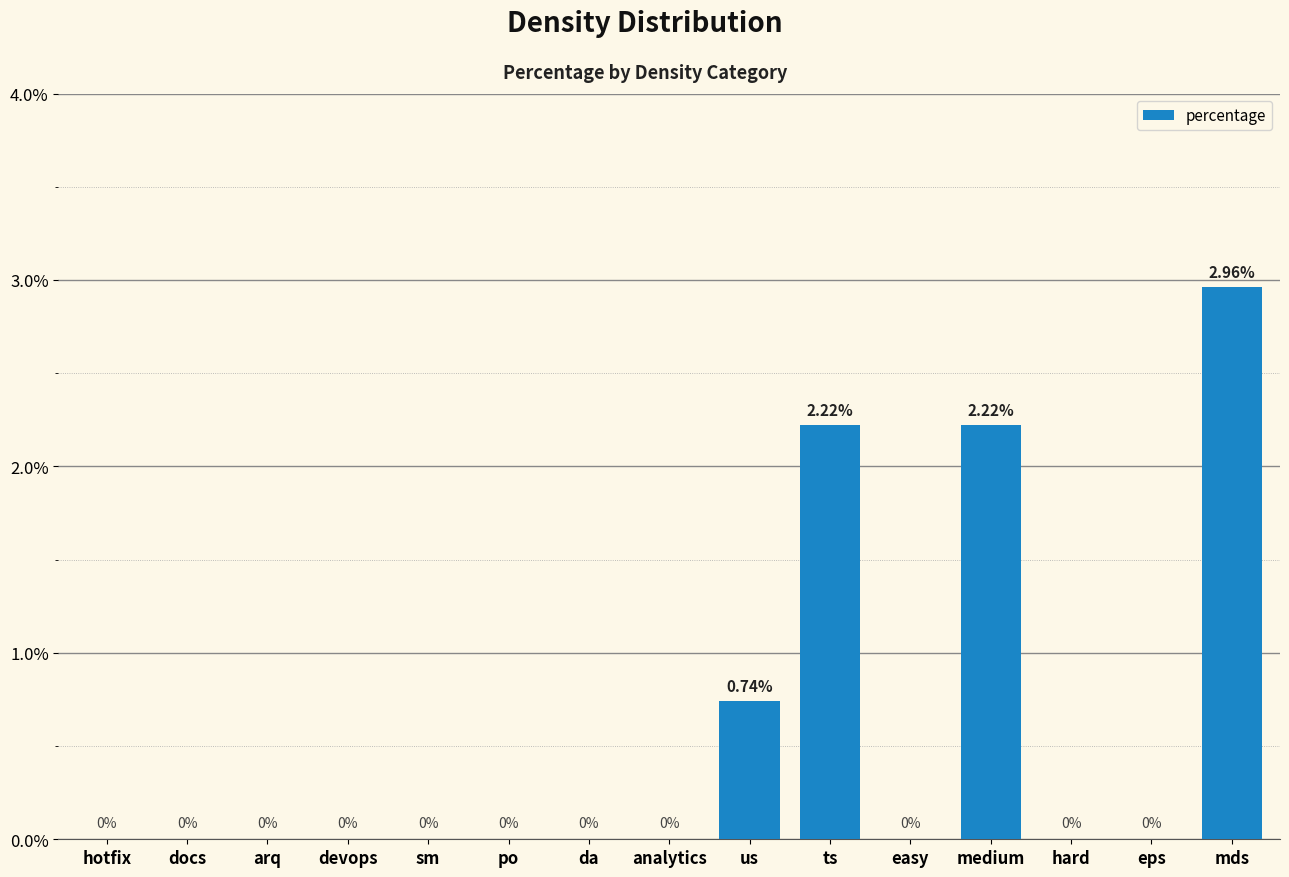

The chart shows a value of 3.8 at medium. True or false?

False